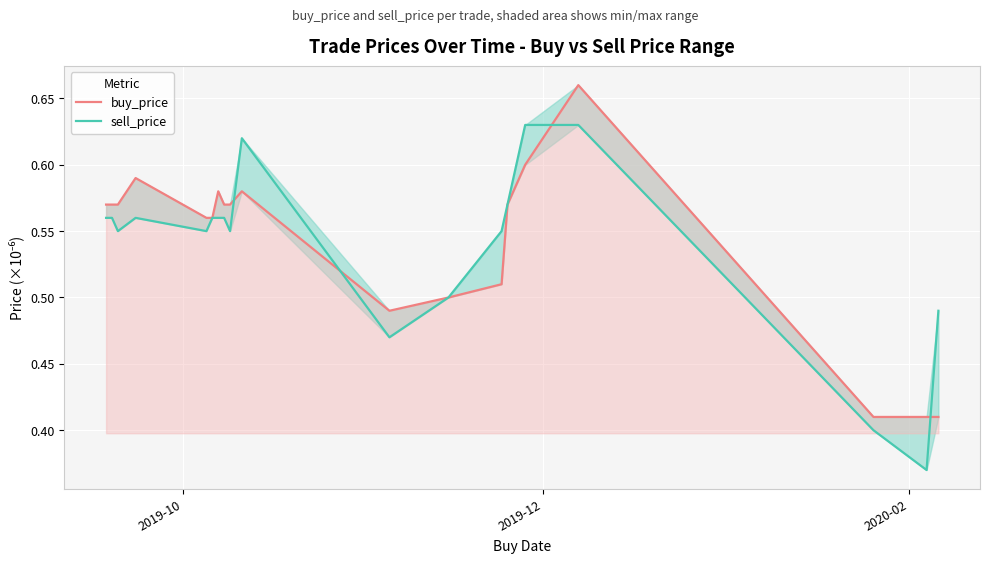

What is the greatest value displayed?

0.7